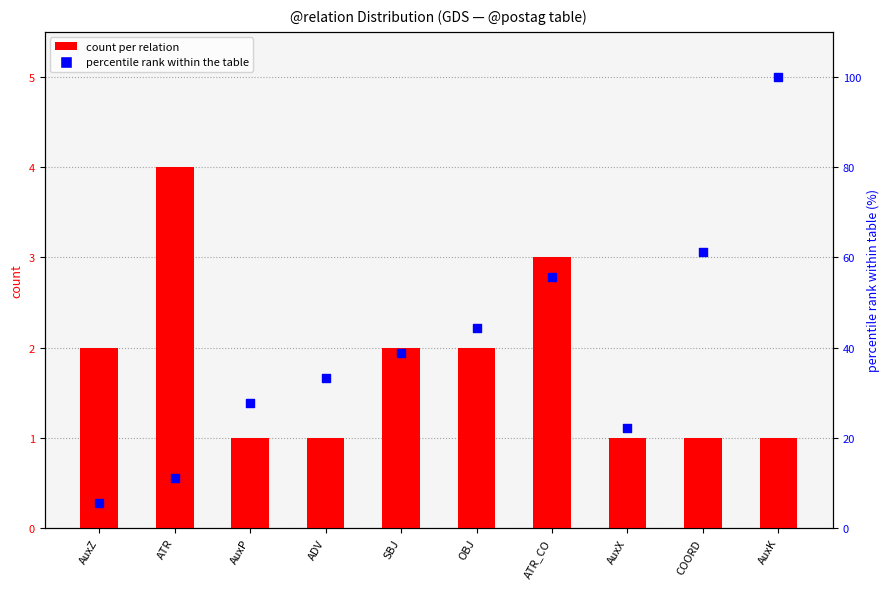

Is the value of percentile rank (id/18) at OBJ greater than the value of count at SBJ?

Yes